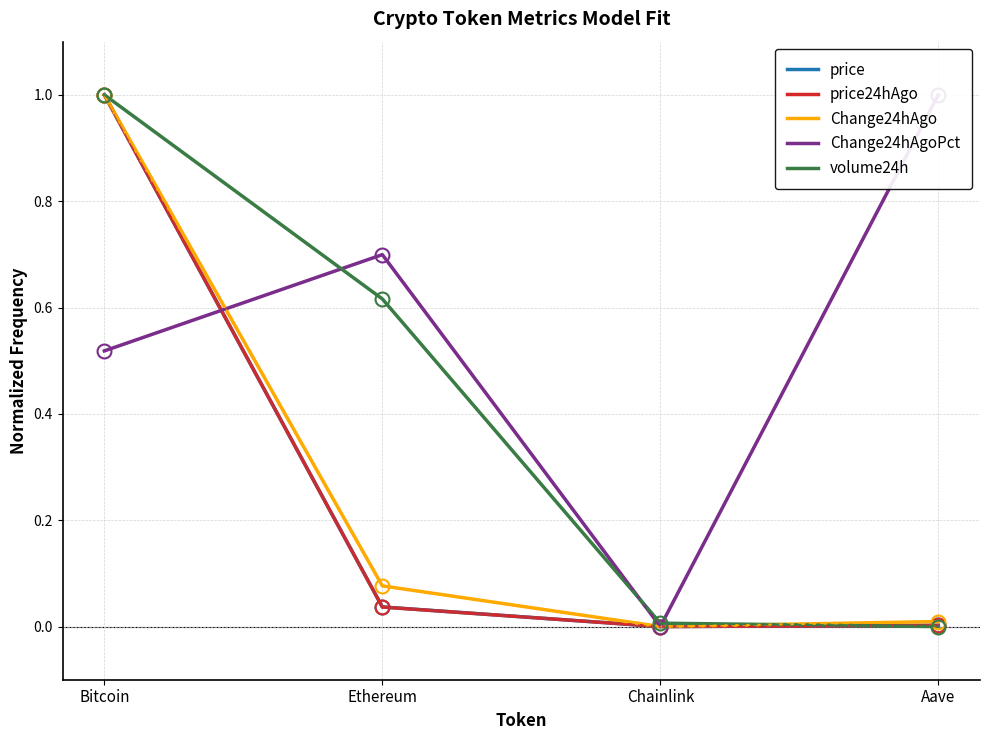

Where do volume24h and Change24hAgoPct first cross each other?

Bitcoin and Ethereum